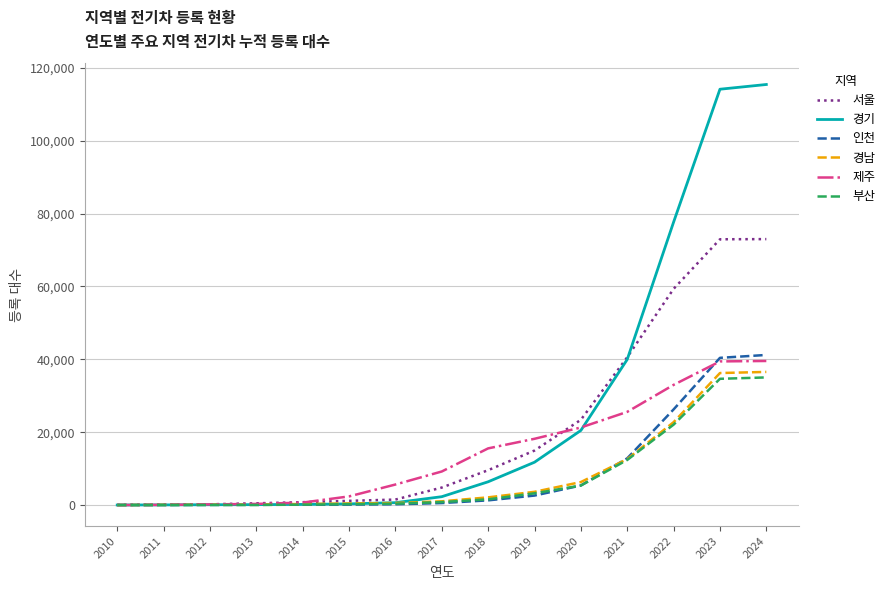

True or false: 제주 and 인천 intersect in this chart.

True